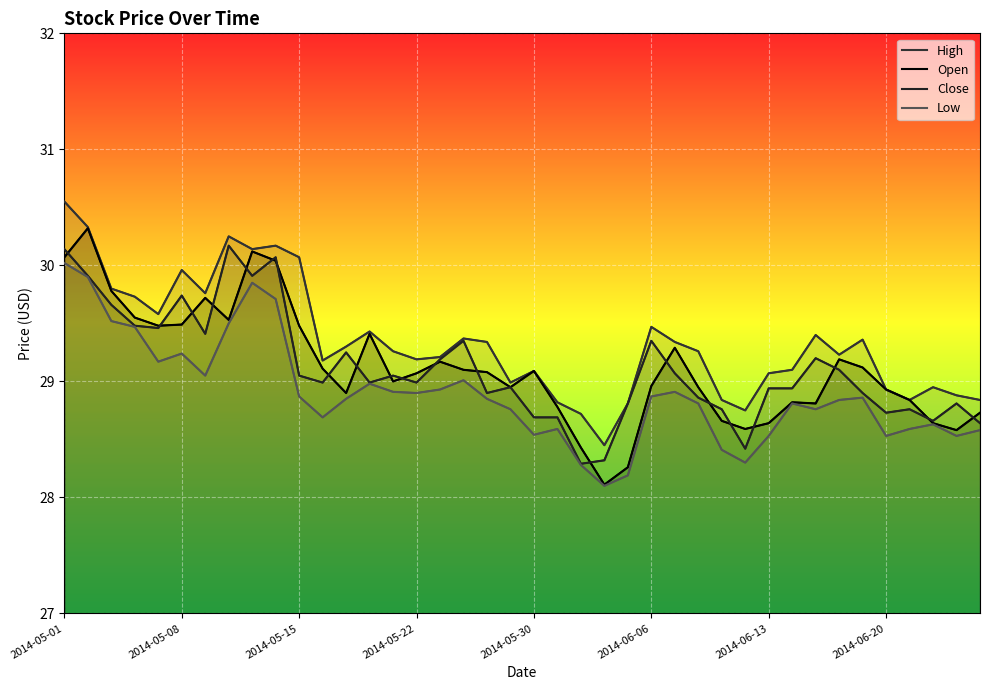

What is the value of the Open point at the 6th from the left?

29.5